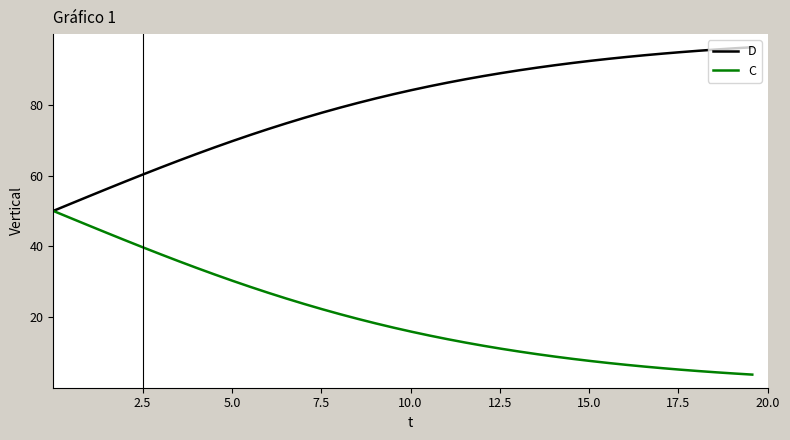

What is the highest value of the C series?

50.0